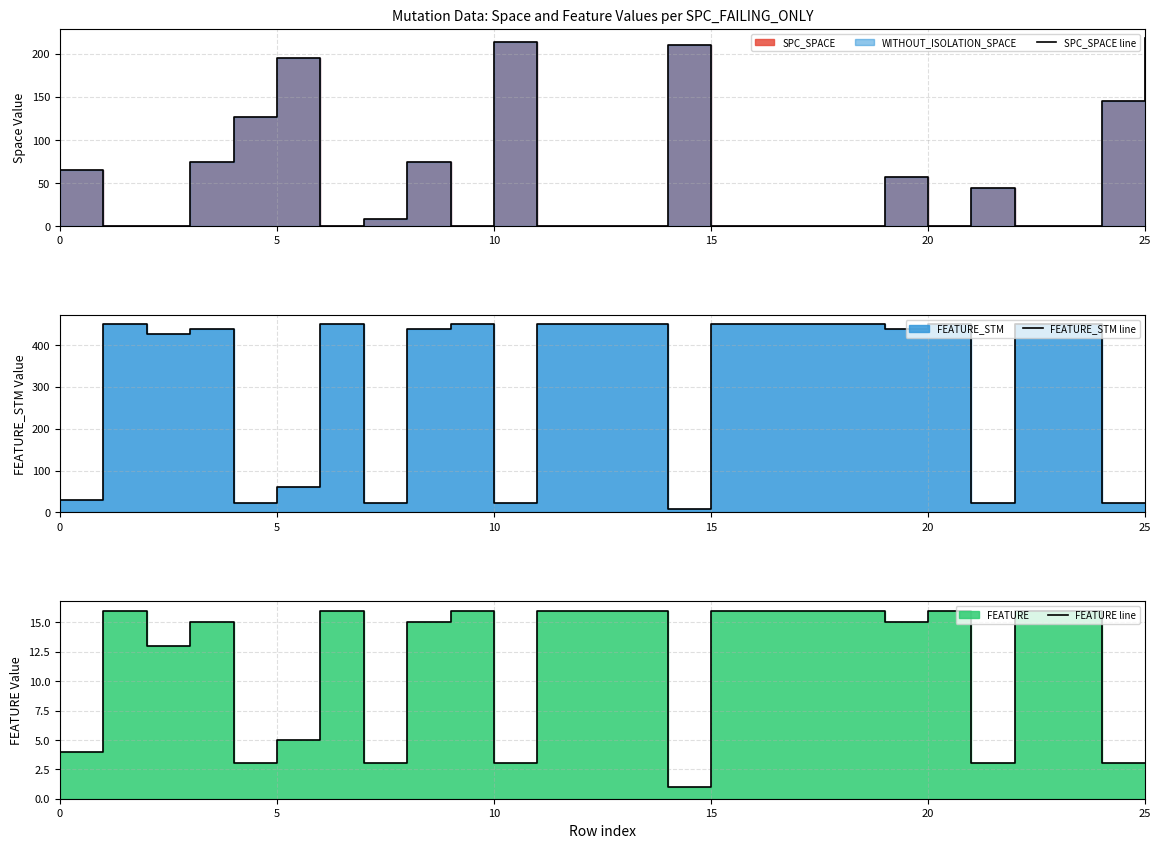

List the series in order of their overall mean, lowest first.

FEATURE line, SPC_SPACE line, FEATURE_STM line